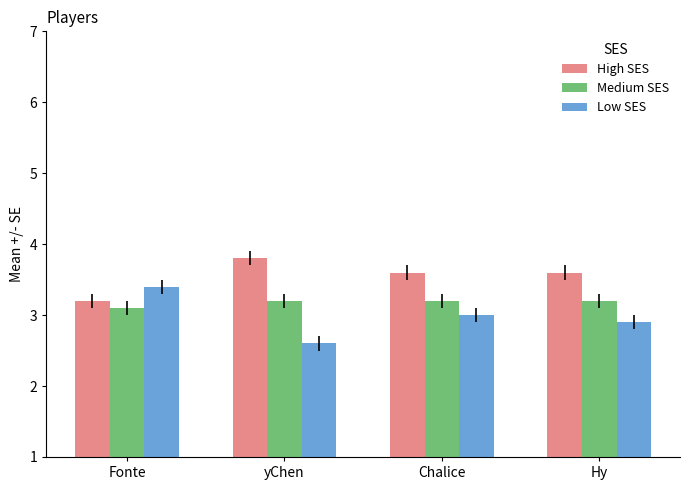

What is the approximate value of Medium SES at Chalice?

3.2